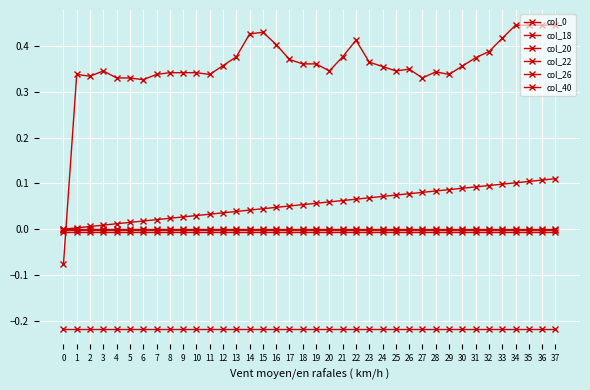

True or false: col_40 has a value of 0.0 at 3.

True